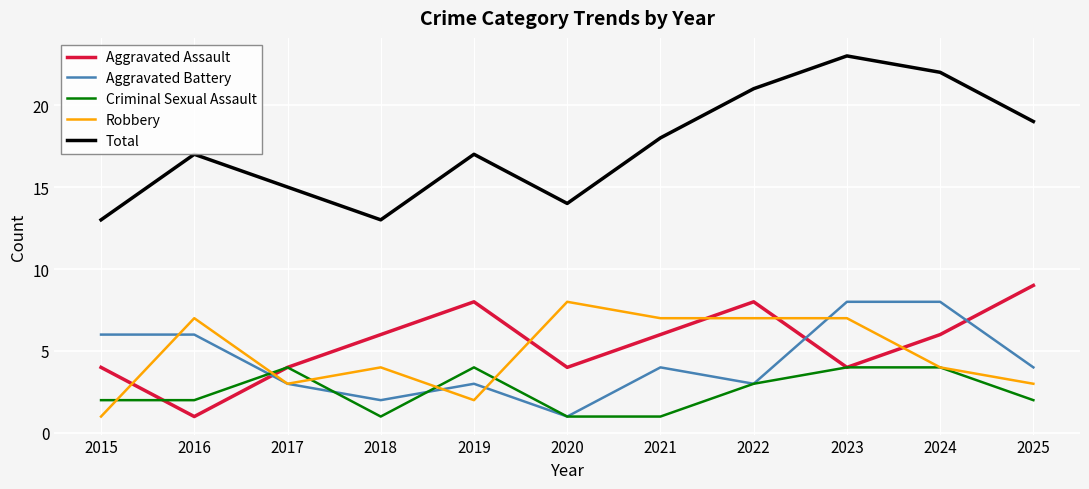

Count the Total values in the range 14 to 21.

7